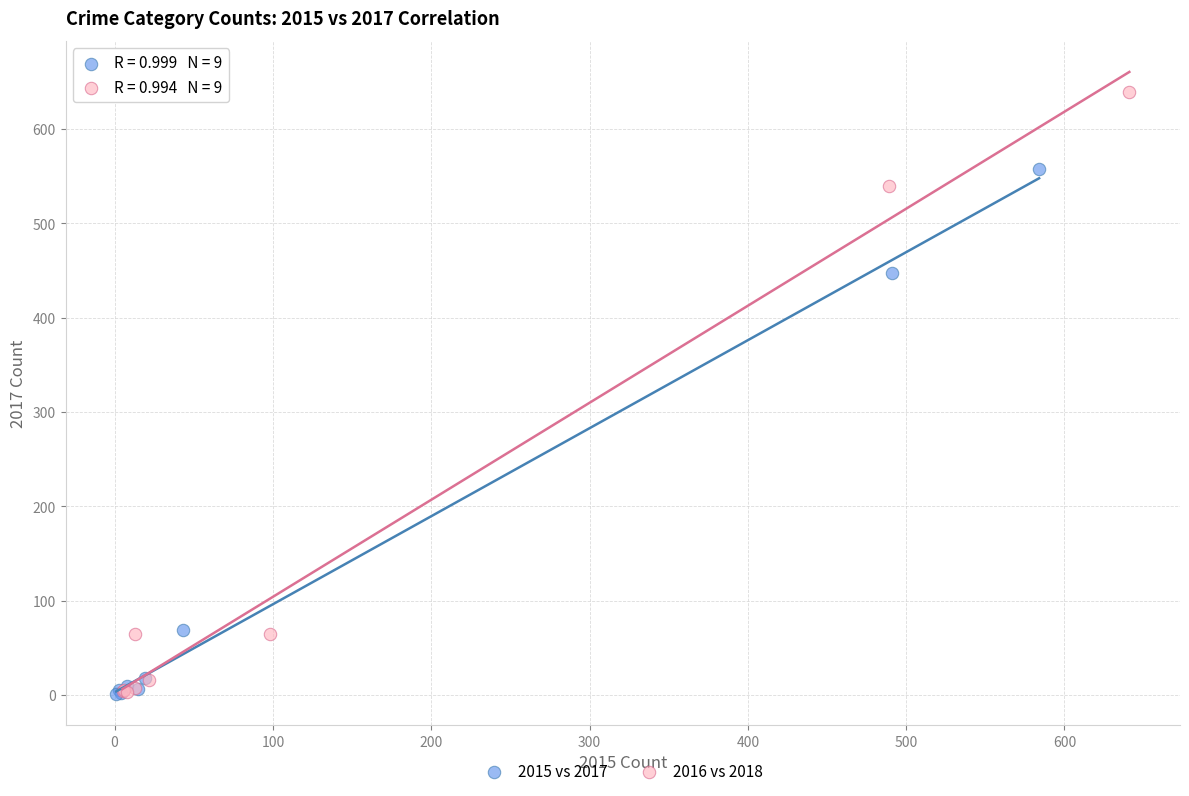

What are all the series names shown in the legend?

2015 vs 2017, 2016 vs 2018